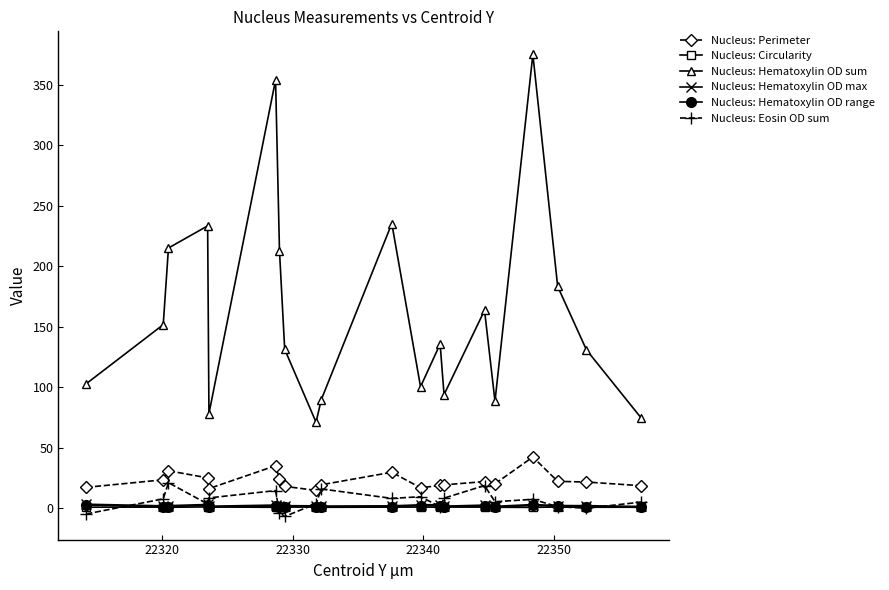

What is the minimum value for Nucleus: Hematoxylin OD max?

1.2